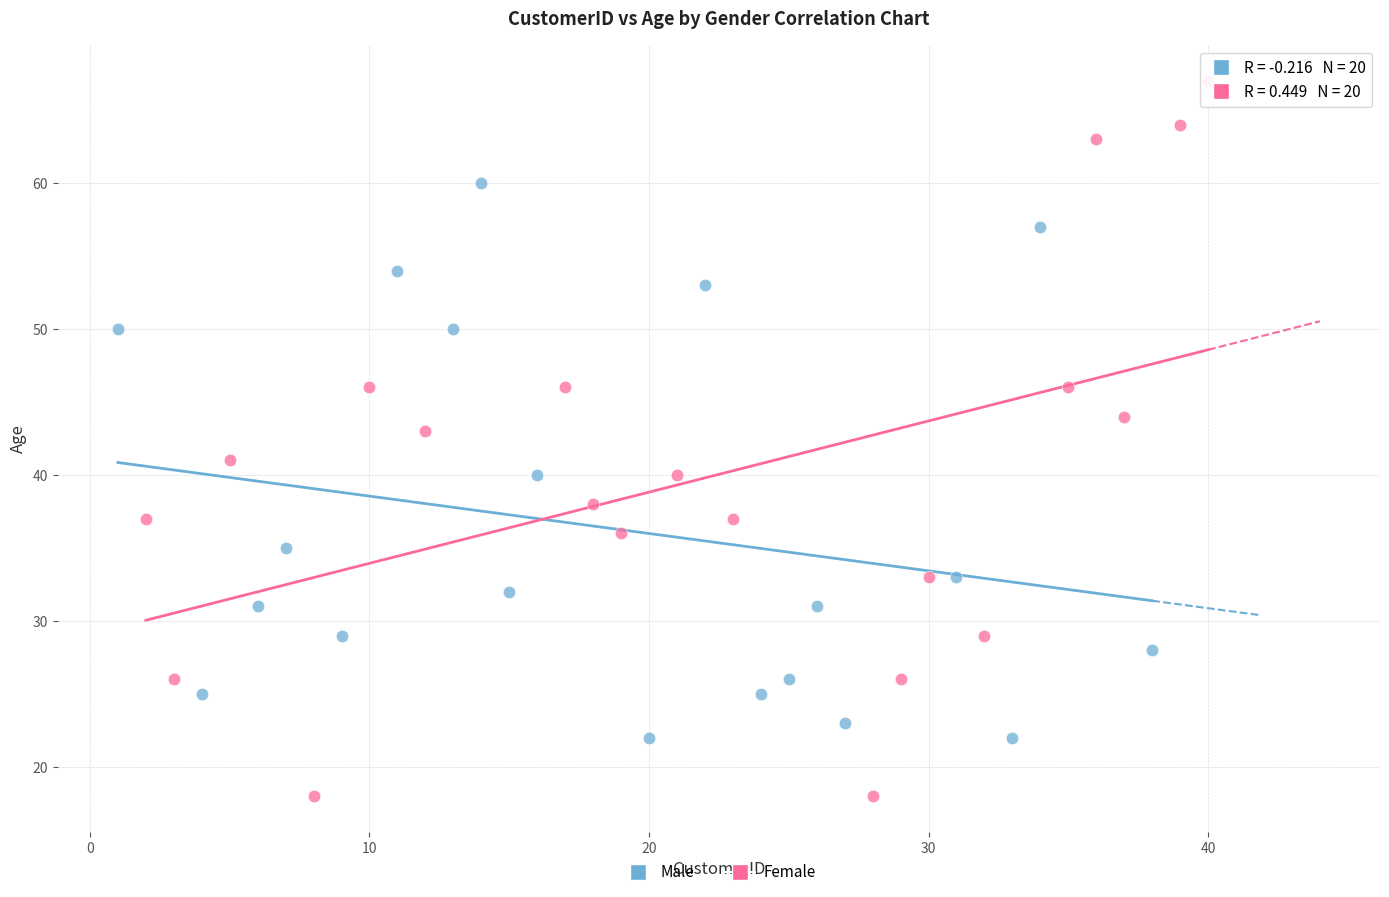

Which series reaches the minimum Y coordinate?

Female